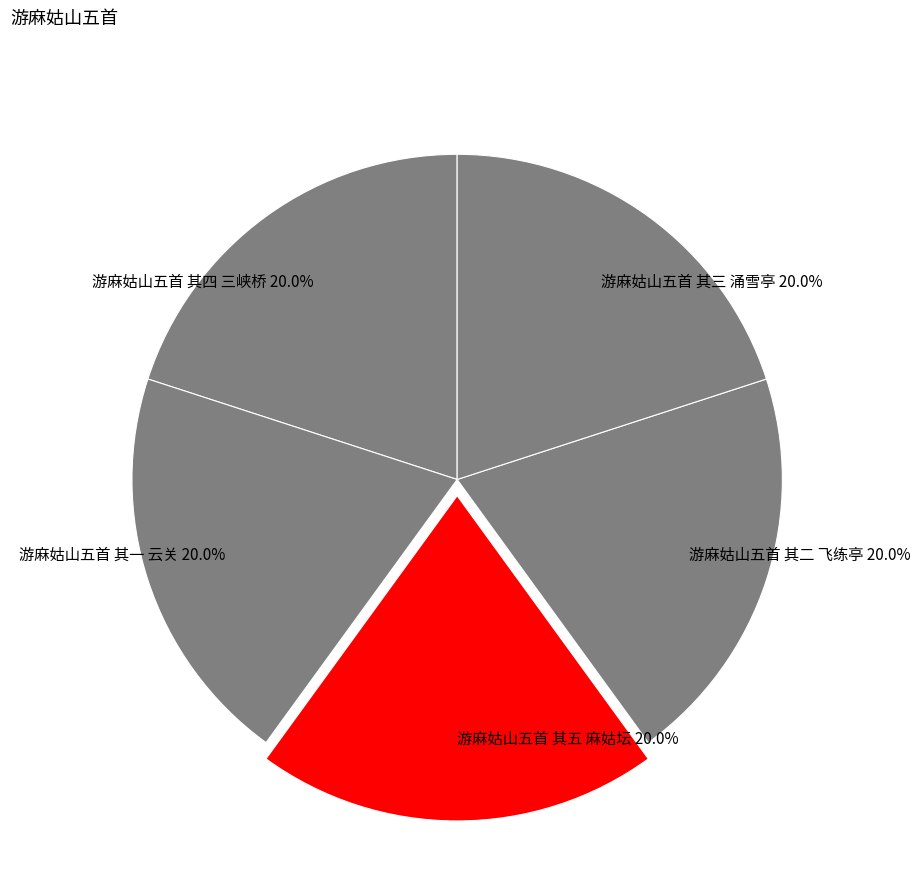

What is the ratio of the value at 游麻姑山五首 其五 麻姑坛 20.0% to the value at 游麻姑山五首 其一 云关 20.0%?

1.0